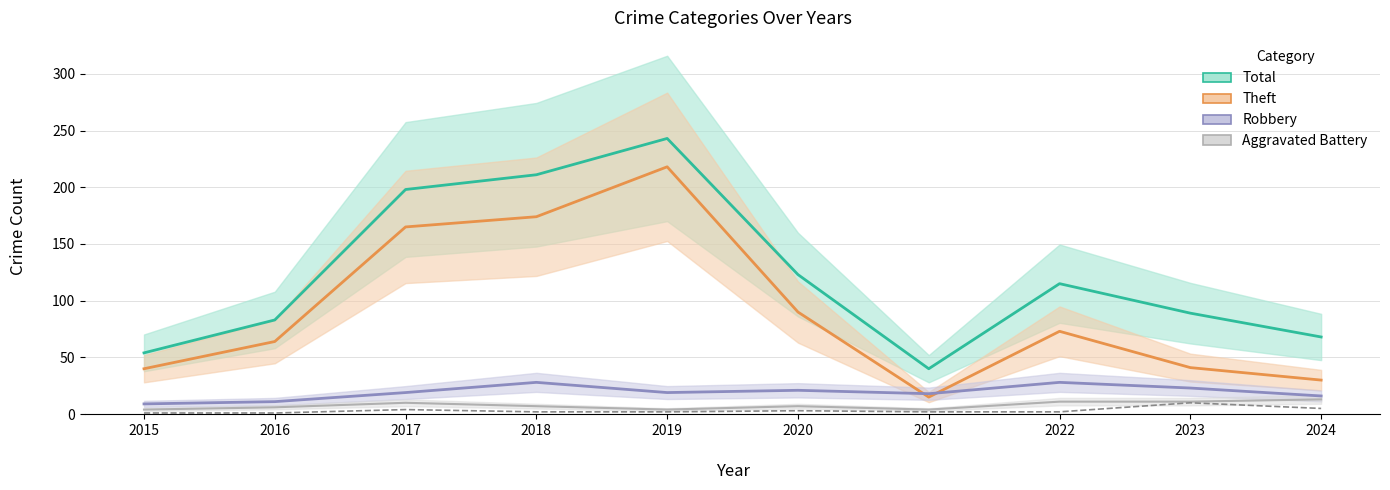

Does the chart display data point markers on the line(s)?

No